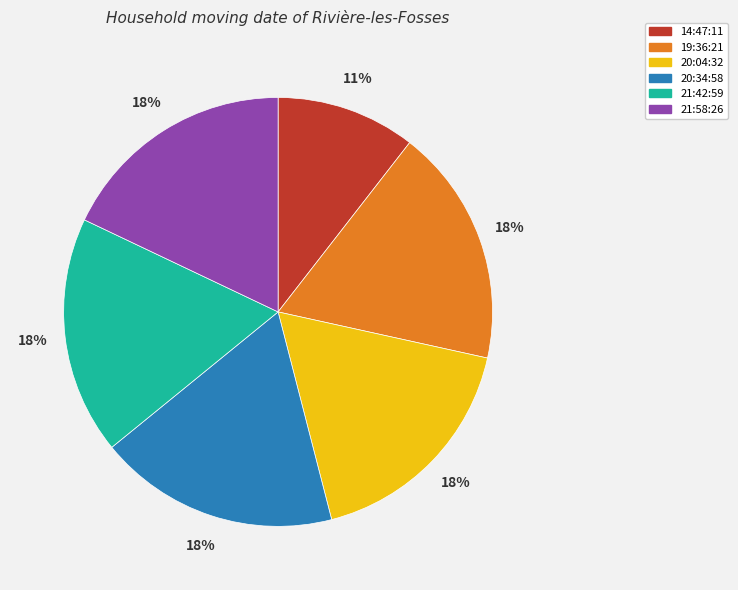

How many slices are in this pie chart?

6